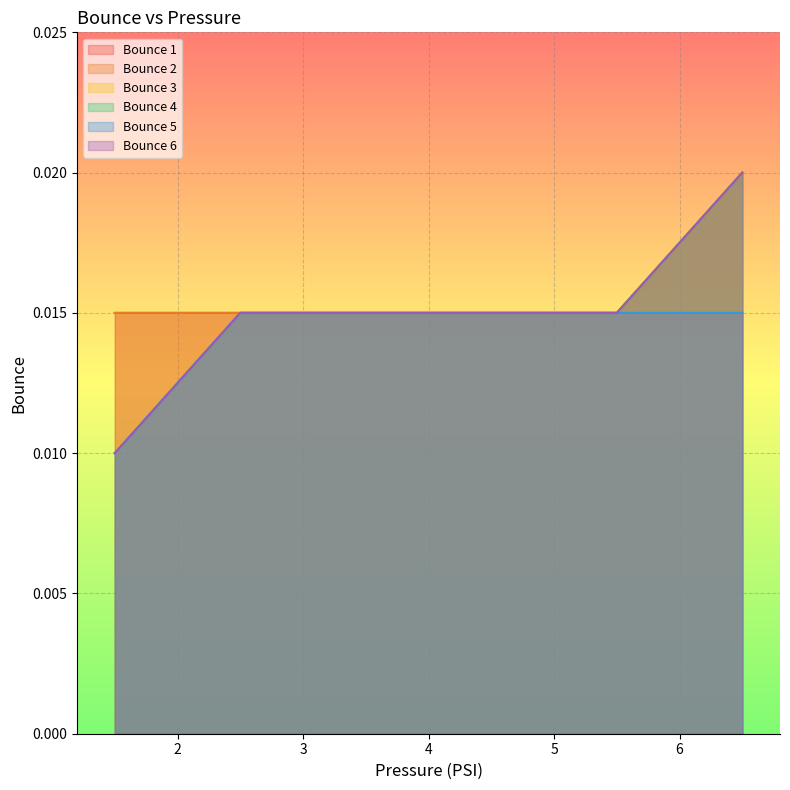

At which category is the sum across all series the highest?

6.5